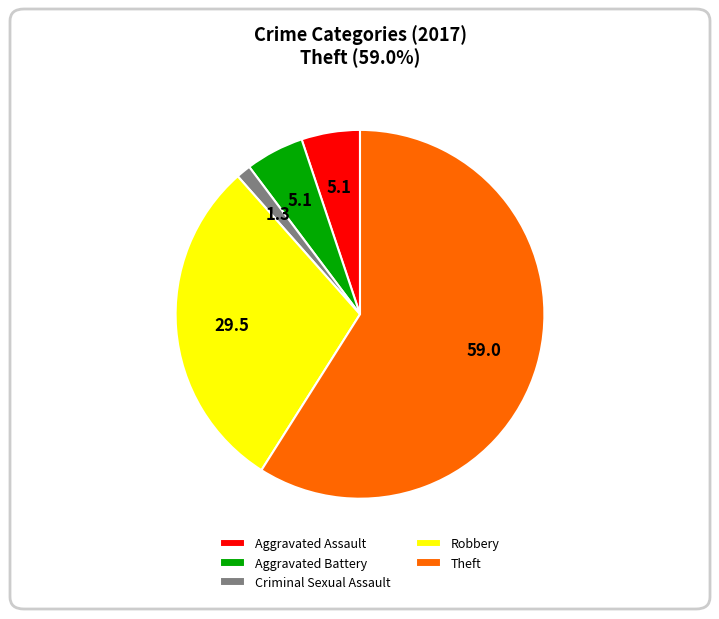

How many slices are in this pie chart?

5